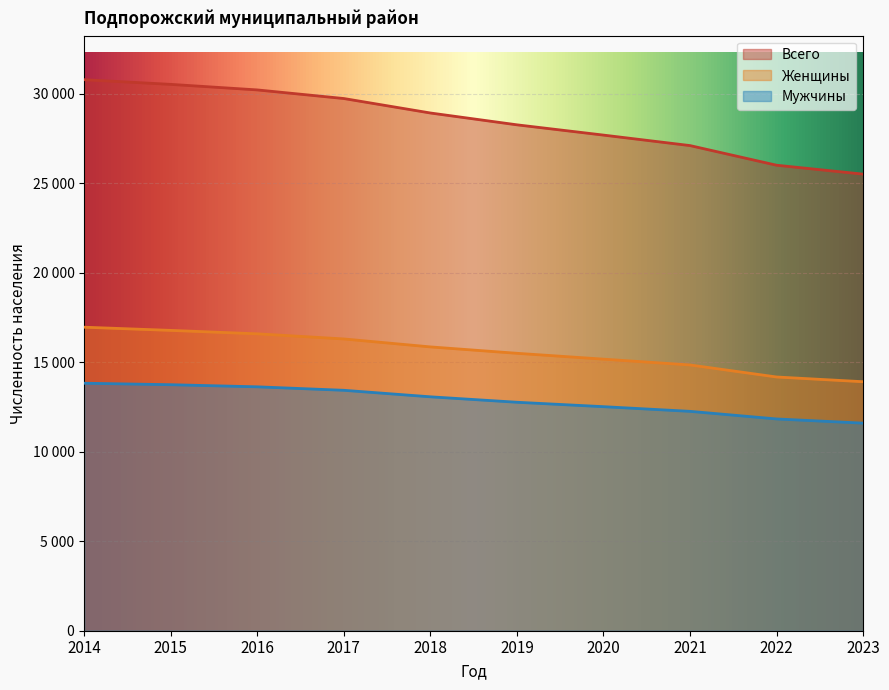

Which series has the largest range (max minus min)?

Всего